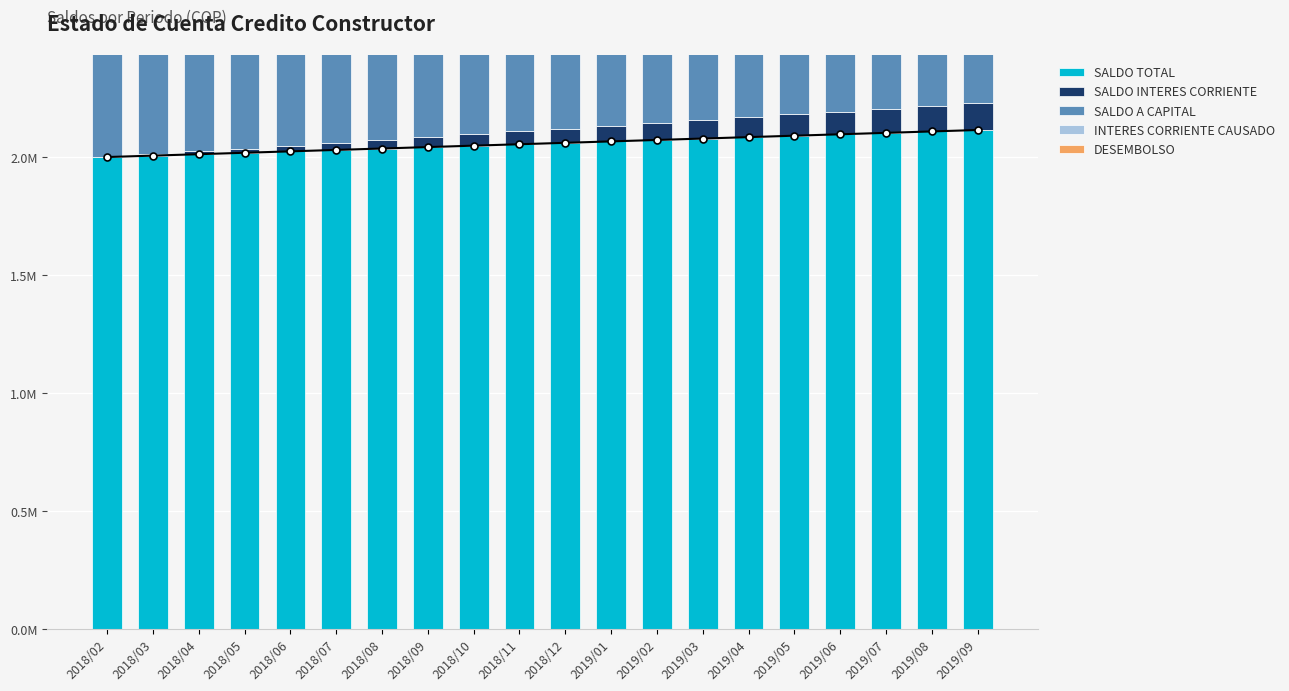

Reading left to right, transcribe all the data shown in this chart.

SALDO TOTAL: 2018/02=2000000	2018/03=2006030	2018/04=2012060	2018/05=2018090	2018/06=2024120	2018/07=2030150	2018/08=2036180	2018/09=2042210	2018/10=2048240	2018/11=2054270	2018/12=2060300	2019/01=2066330	2019/02=2072360	2019/03=2078390	2019/04=2084420	2019/05=2090450	2019/06=2096480	2019/07=2102510	2019/08=2108540	2019/09=2114570
SALDO INTERES CORRIENTE: 2018/02=0	2018/03=6030	2018/04=12060	2018/05=18090	2018/06=24120	2018/07=30150	2018/08=36180	2018/09=42210	2018/10=48240	2018/11=54270	2018/12=60300	2019/01=66330	2019/02=72360	2019/03=78390	2019/04=84420	2019/05=90450	2019/06=96480	2019/07=102510	2019/08=108540	2019/09=114570
SALDO A CAPITAL: 2018/02=2000000	2018/03=2000000	2018/04=2000000	2018/05=2000000	2018/06=2000000	2018/07=2000000	2018/08=2000000	2018/09=2000000	2018/10=2000000	2018/11=2000000	2018/12=2000000	2019/01=2000000	2019/02=2000000	2019/03=2000000	2019/04=2000000	2019/05=2000000	2019/06=2000000	2019/07=2000000	2019/08=2000000	2019/09=2000000
INTERES CORRIENTE CAUSADO: 2018/02=0	2018/03=6030	2018/04=6030	2018/05=6030	2018/06=6030	2018/07=6030	2018/08=6030	2018/09=6030	2018/10=6030	2018/11=6030	2018/12=6030	2019/01=6030	2019/02=6030	2019/03=6030	2019/04=6030	2019/05=6030	2019/06=6030	2019/07=6030	2019/08=6030	2019/09=6030
DESEMBOLSO: 2018/02=2000000	2018/03=0	2018/04=0	2018/05=0	2018/06=0	2018/07=0	2018/08=0	2018/09=0	2018/10=0	2018/11=0	2018/12=0	2019/01=0	2019/02=0	2019/03=0	2019/04=0	2019/05=0	2019/06=0	2019/07=0	2019/08=0	2019/09=0